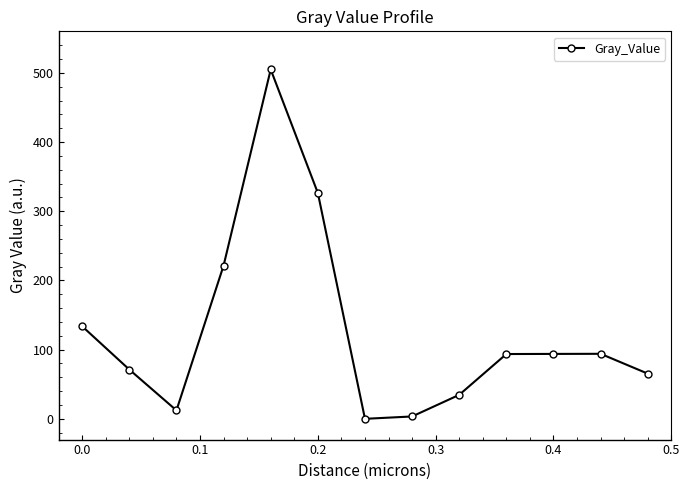

What is the greatest value displayed?

504.9